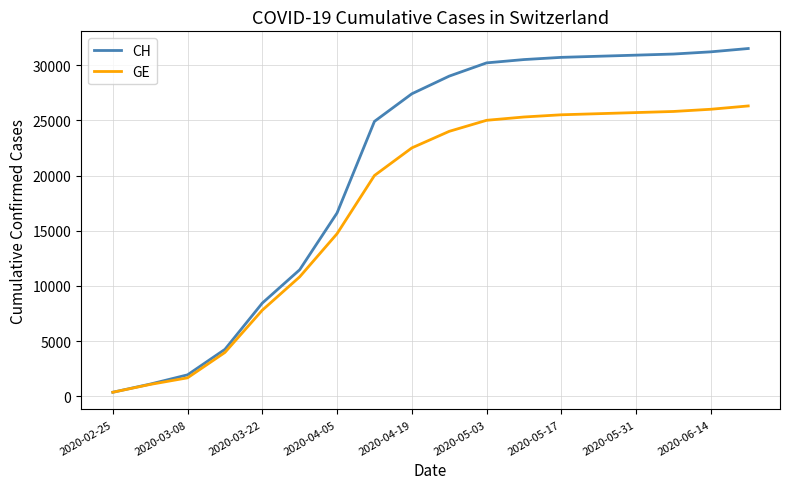

List the series in order of their overall mean, lowest first.

GE, CH